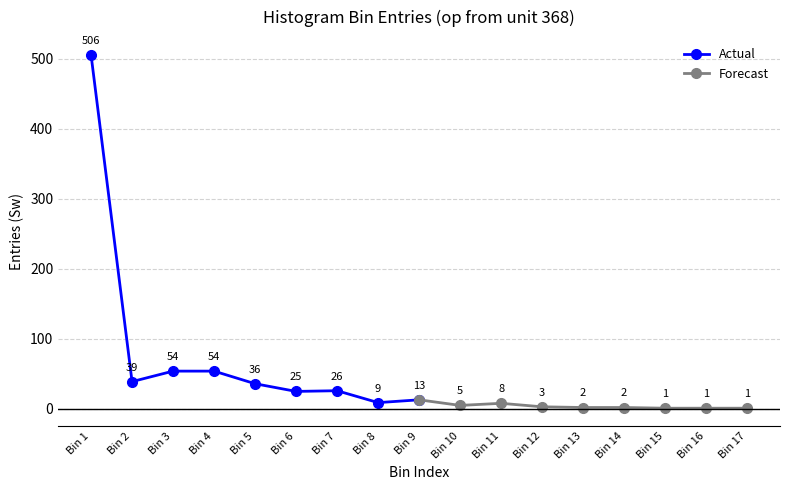

What is the sum of all Actual values?

762